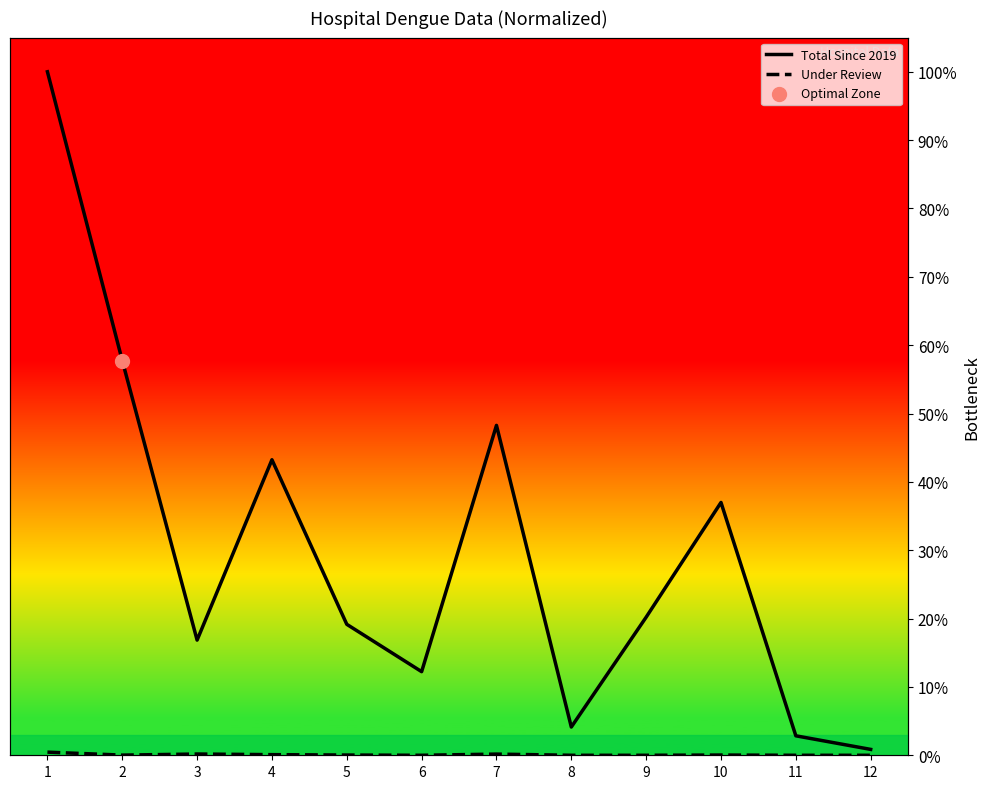

Is the value of Total Since 2019 at 8 greater than the value of Under Review at 5?

Yes